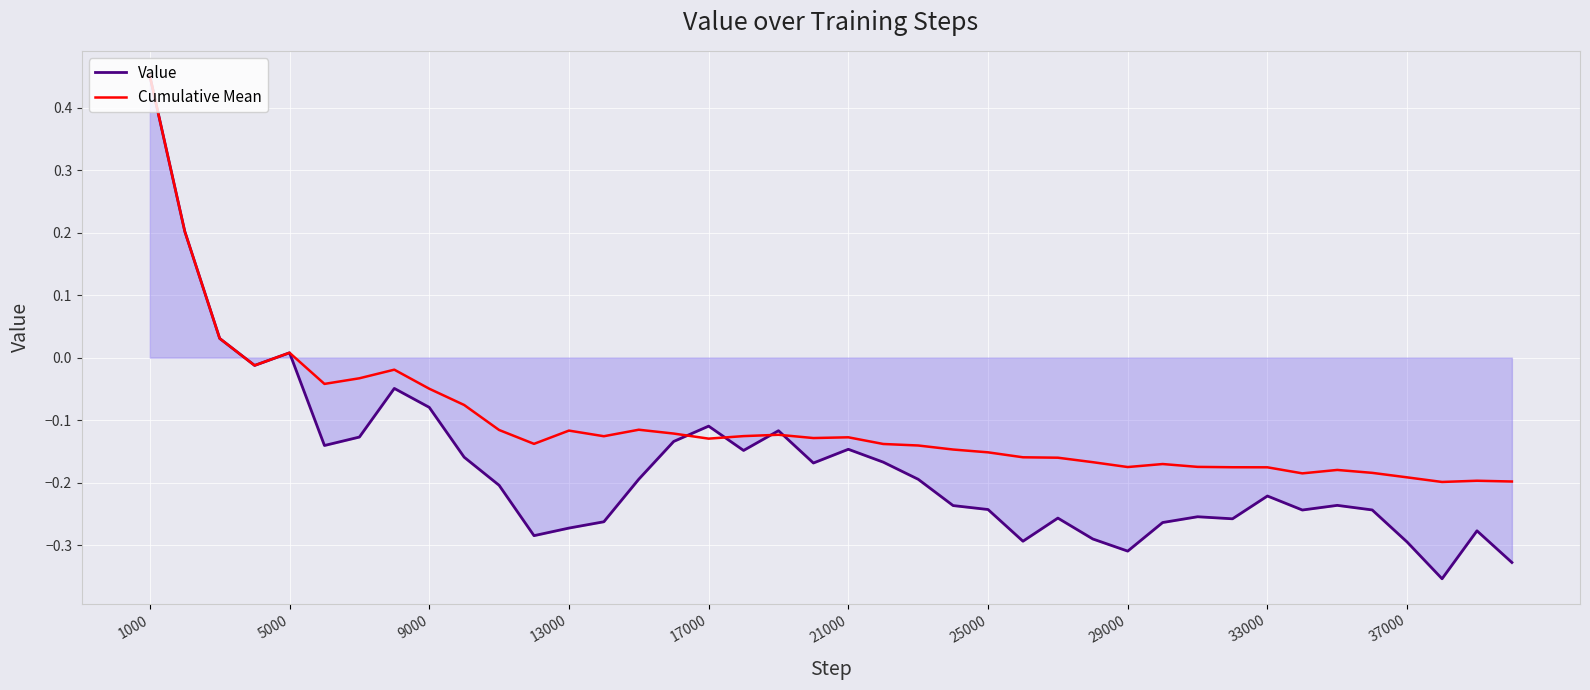

What are all the series names shown in the legend?

Value, Cumulative Mean